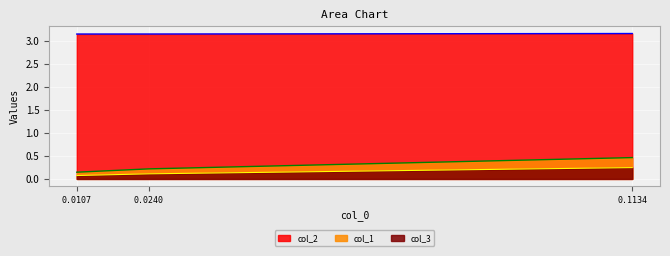

Is the value of col_3 at 0.0240 greater than the value of col_1 at 0.0240?

No